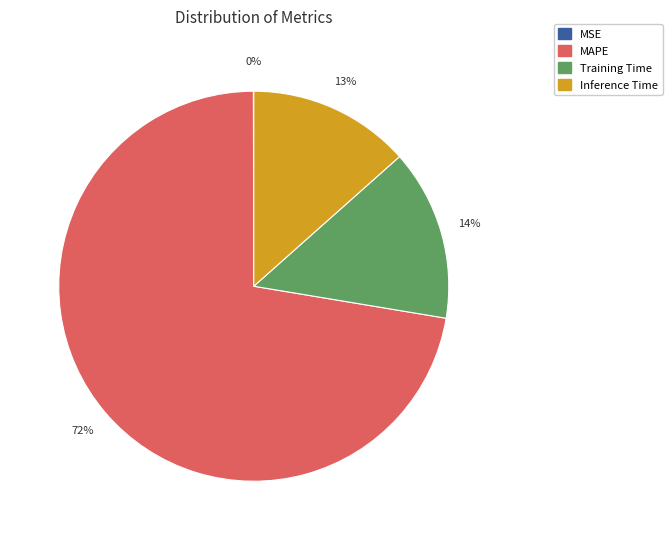

To the nearest percent, what is the difference between the Training Time and Inference Time slice percentages?

1%